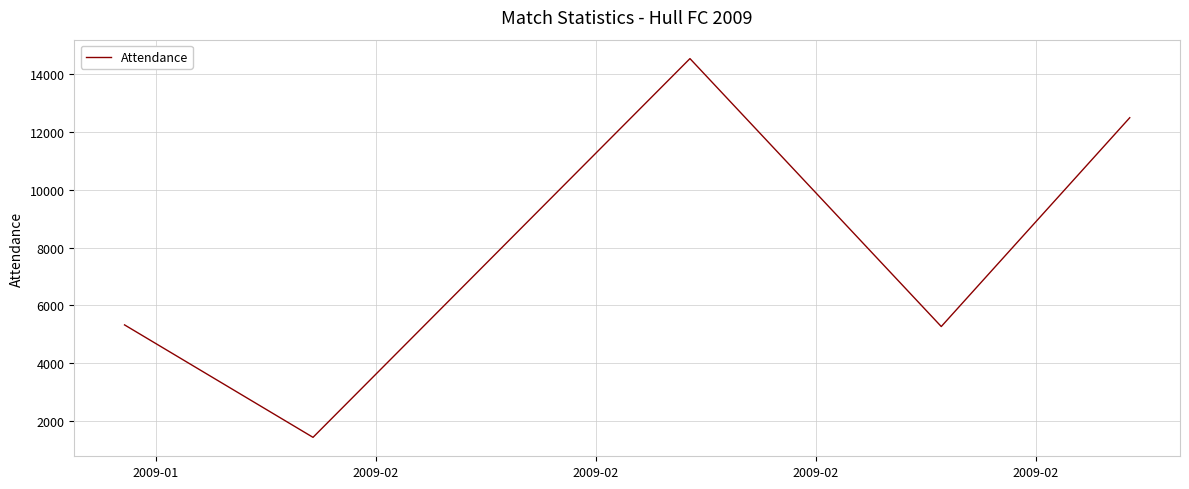

What is the difference between the maximum and minimum values?

13077